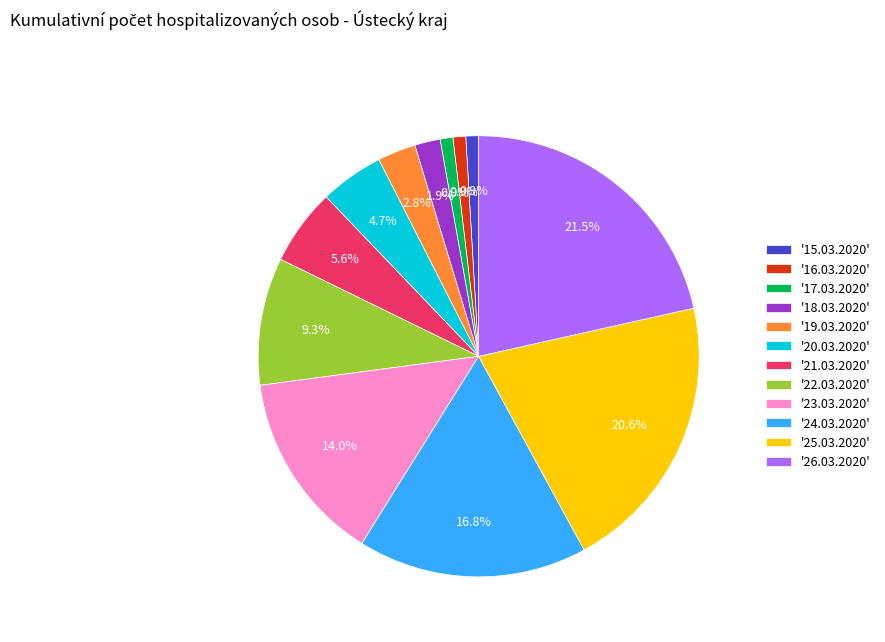

What percentage is NOT represented by '24.03.2020'?

83.2%